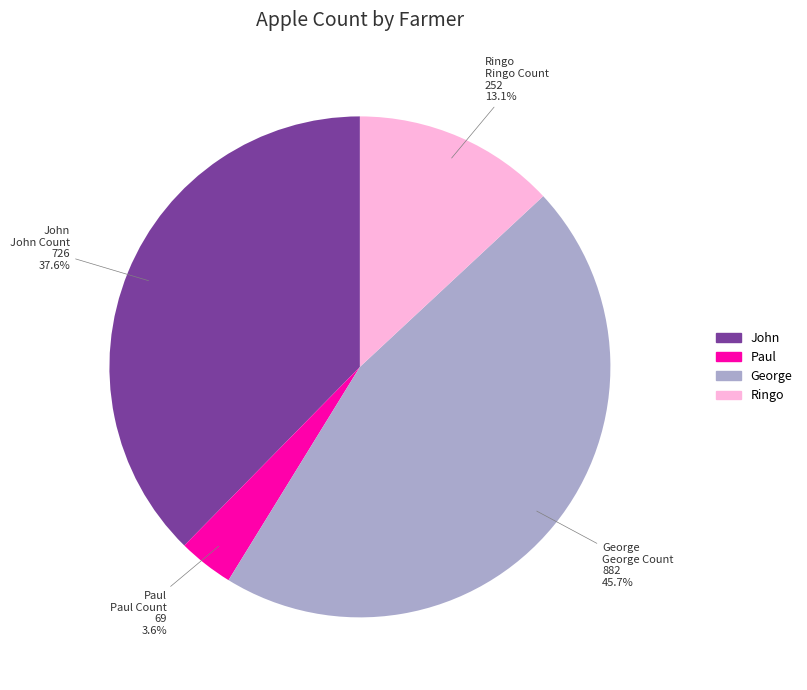

Is there a majority slice in this chart?

No